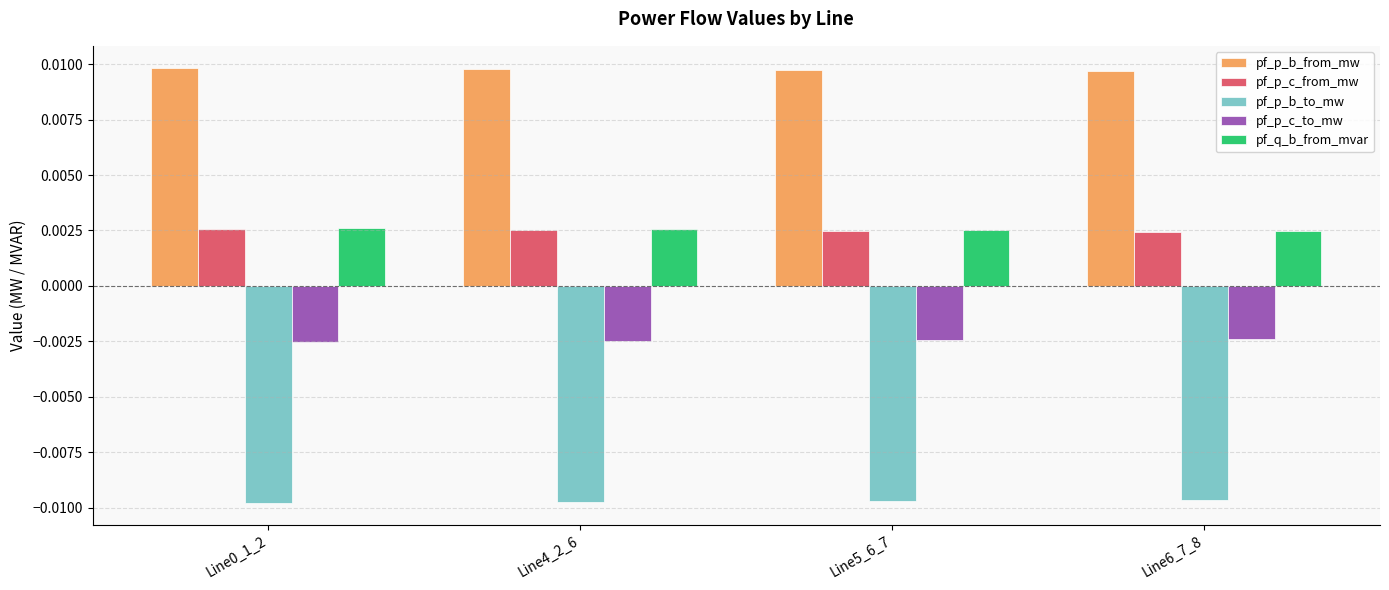

Is the value of pf_p_b_from_mw at Line5_6_7 greater than the value of pf_p_b_to_mw at Line0_1_2?

Yes